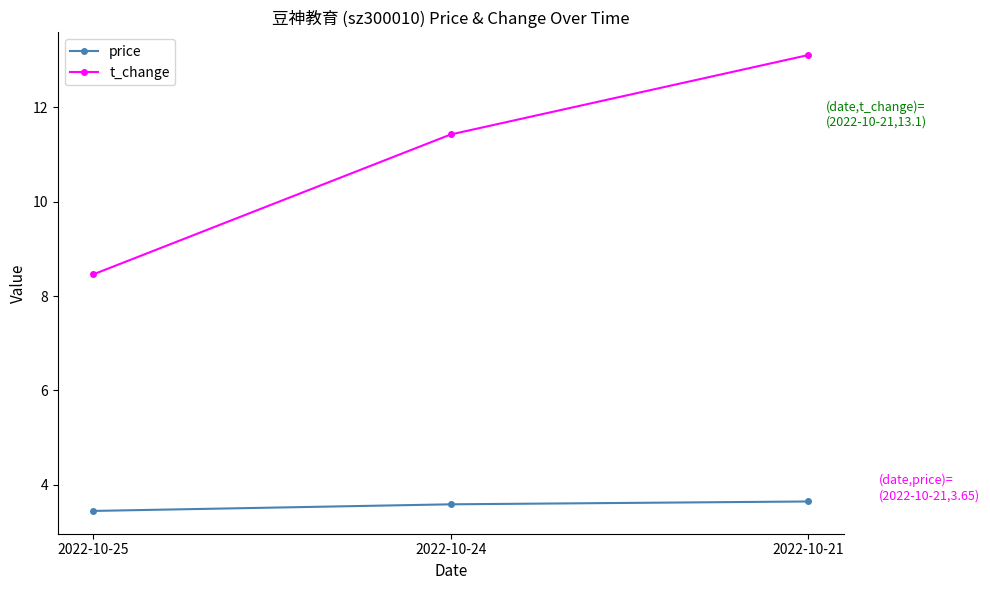

What is the difference between the highest and lowest values at 2022-10-24?

7.8